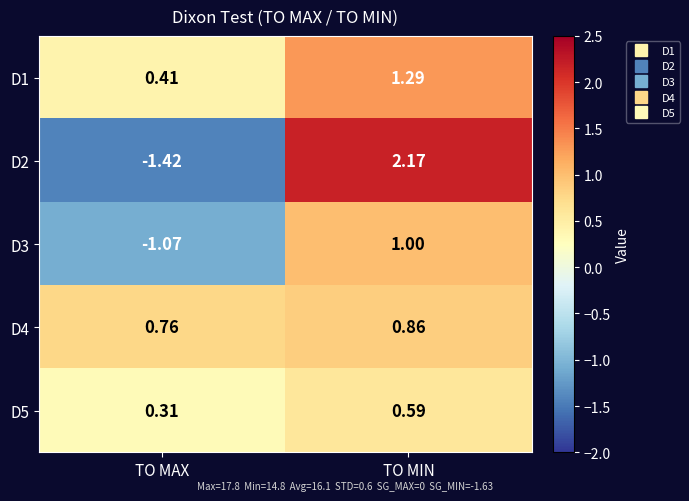

Is the value of D1 at TO MAX greater than the value of D5 at TO MIN?

No